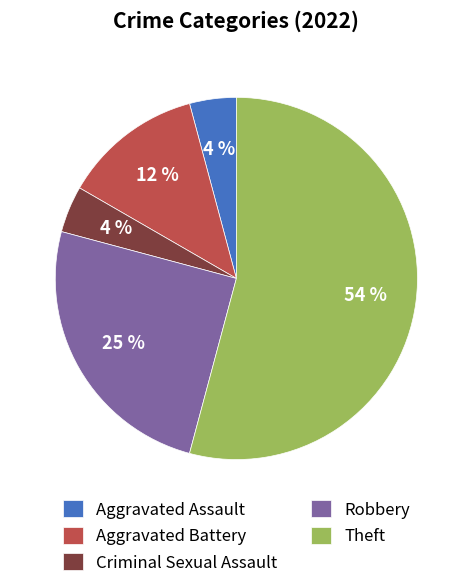

What percentage is the Robbery slice, to the nearest percent?

25%